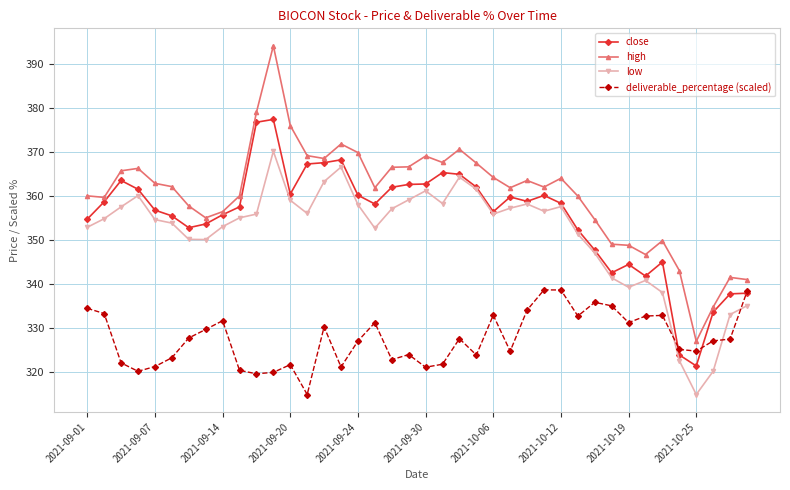

What is the minimum value shown in the chart?

314.8